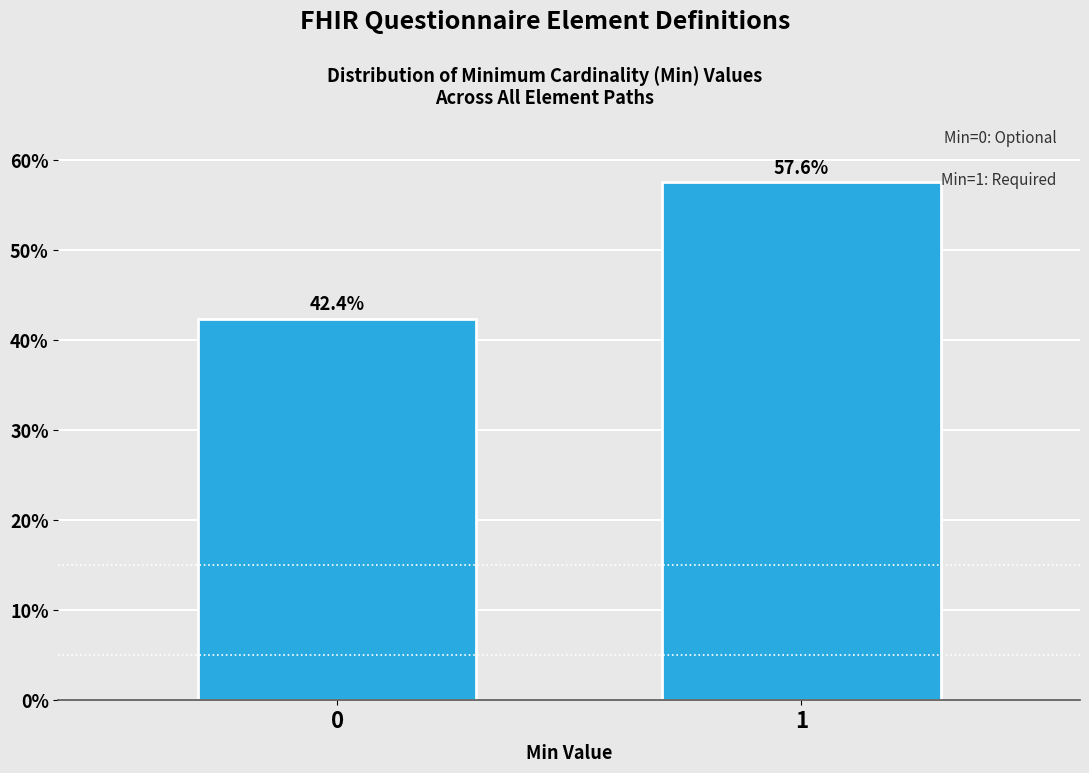

Reading left to right, transcribe all the data shown in this chart.

42.4	57.6